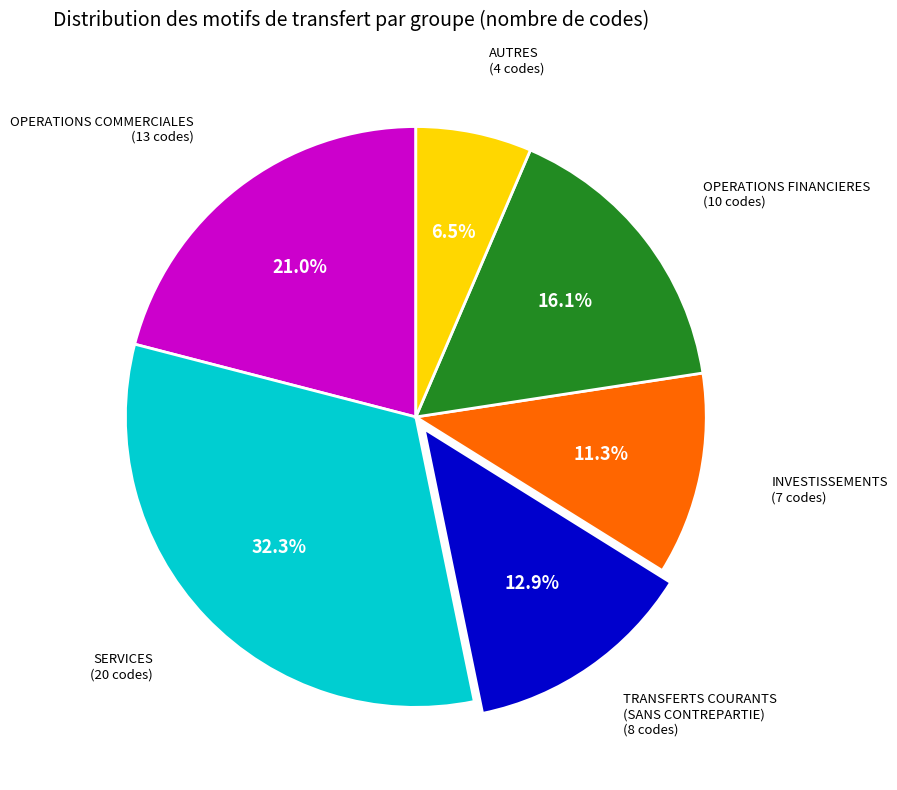

To the nearest percent, what is the average slice percentage?

17%